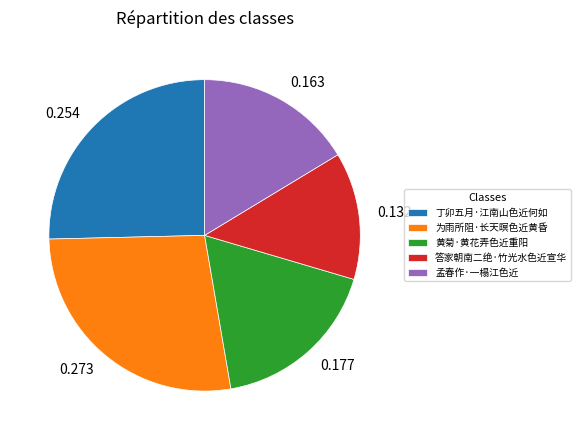

Combined, do 答家朝南二绝·竹光水色近宣华 and 孟春作·一榻江色近 account for over 50%?

No